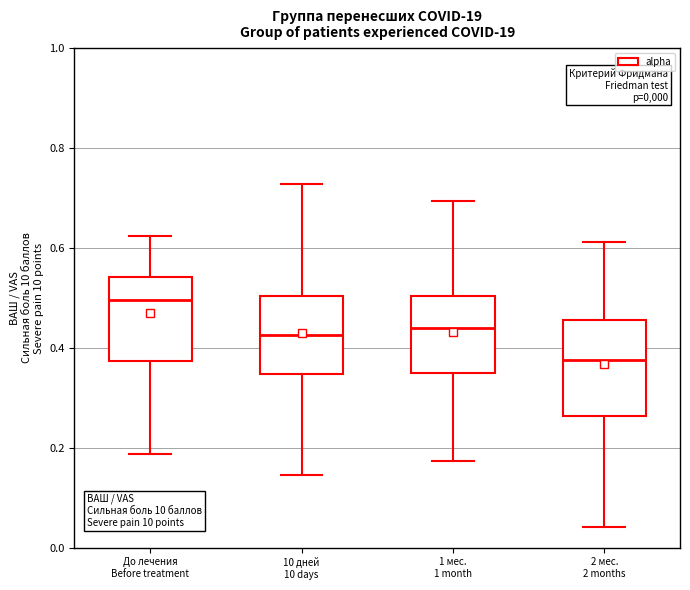

Comparing the boxes themselves (not the whiskers), which one is the tallest?

2 мес. 2 months